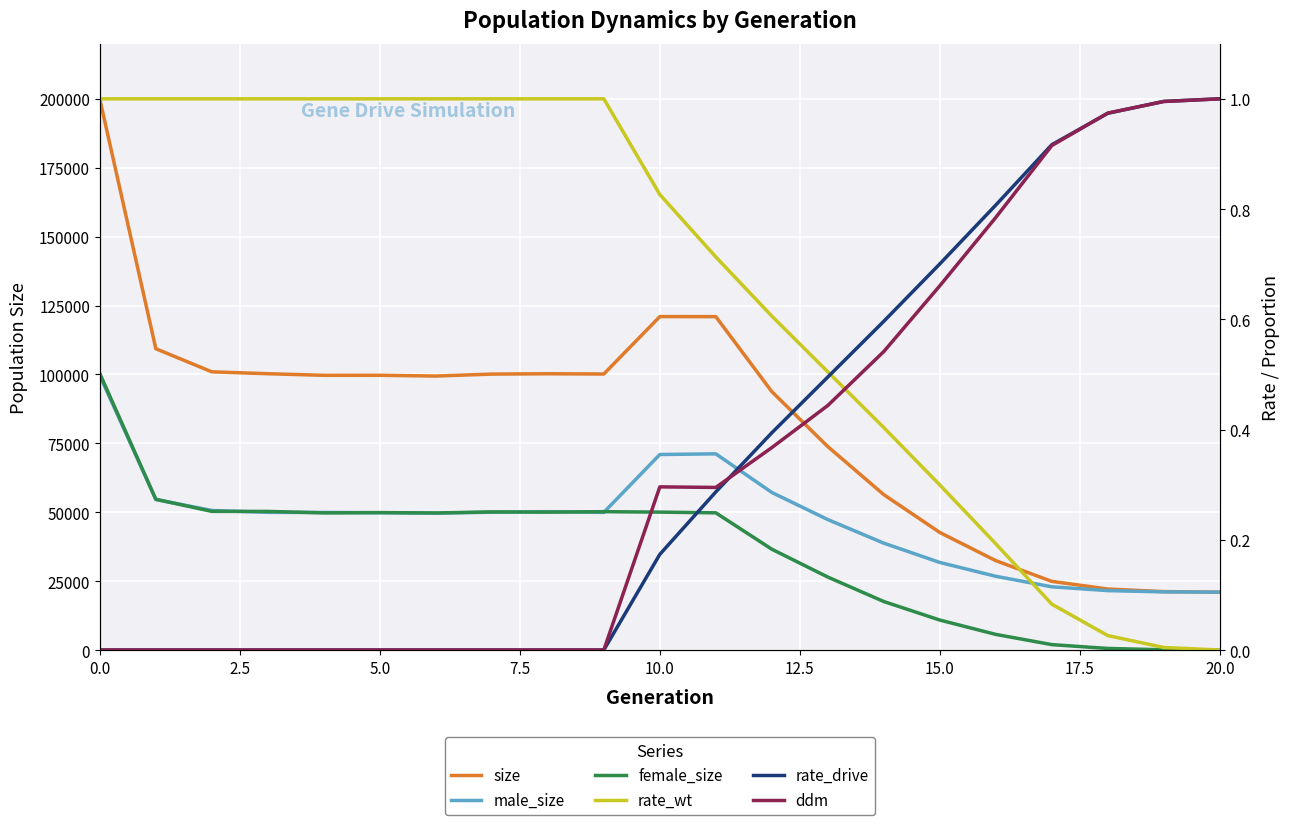

The value of size at 18 is 22132.0. True or false?

True